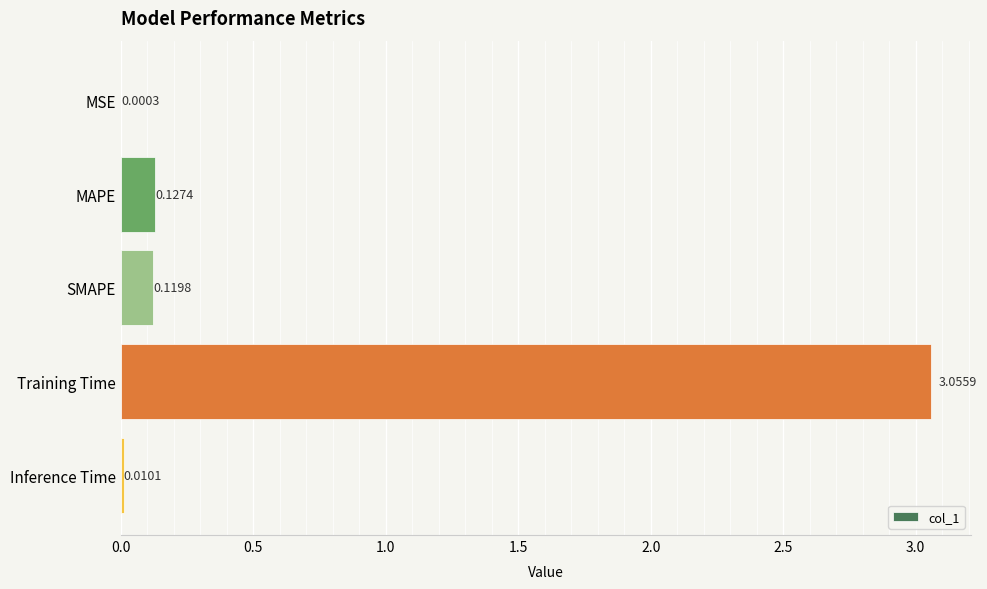

Which label corresponds to the largest value in the chart?

Training Time